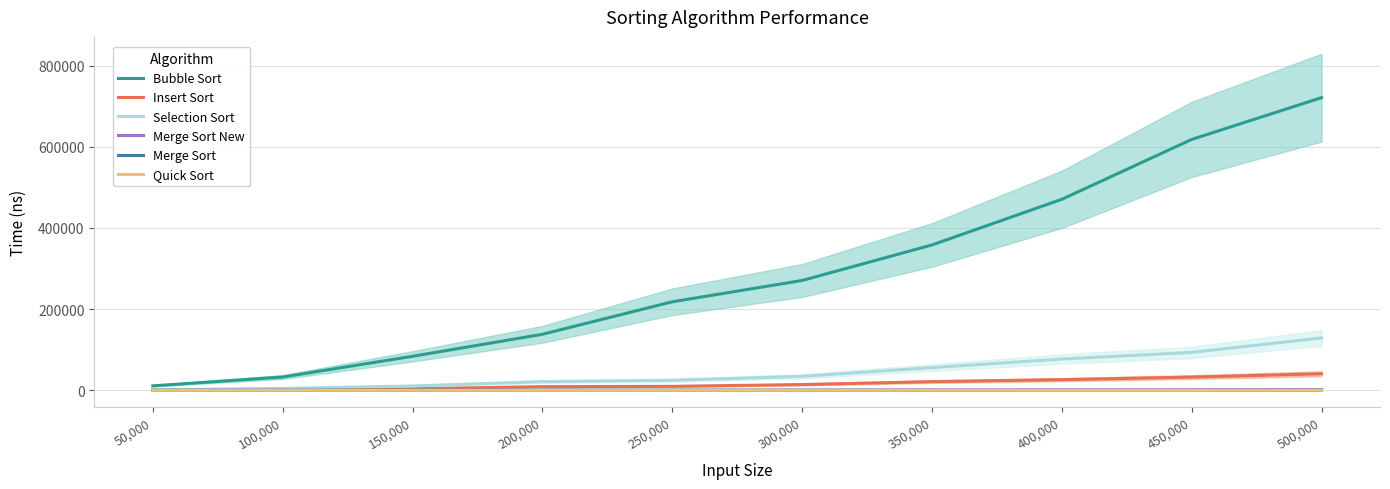

Reading right to left, what are all the values shown in this chart?

Bubble Sort: 720960	617945	470497	358076	270541	218065	138047	83794	32753	11047
Insert Sort: 40789	32570	26277	21413	14239	9830	9076	3808	2062	504
Selection Sort: 129133	93385	77086	55959	34485	24781	21406	10775	4828	1279
Merge Sort New: 1639	1202	906	747	527	363	541	162	80	61
Merge Sort: 133	117	101	89	140	56	73	45	30	23
Quick Sort: 85	73	68	73	45	38	46	22	17	19